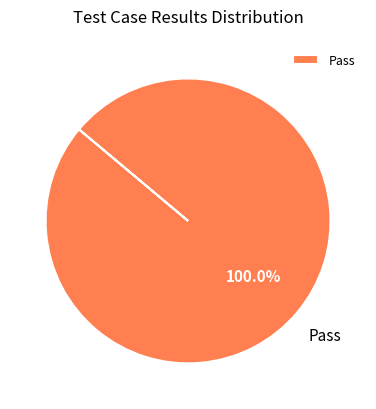

Rank the categories by value from lowest to highest.

Pass